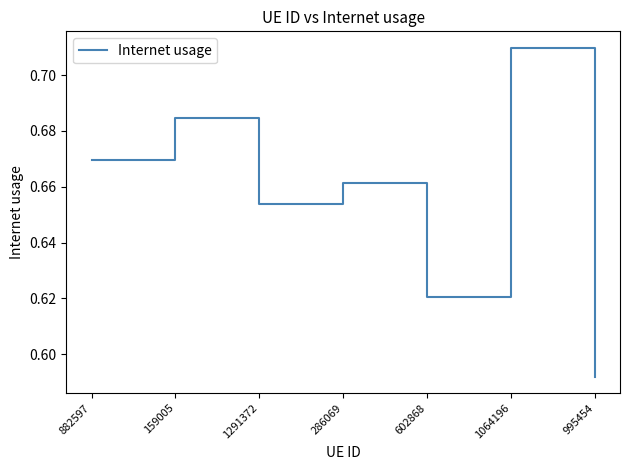

Rank the categories by value from highest to lowest.

1064196, 159005, 882597, 286069, 1291372, 602868, 995454